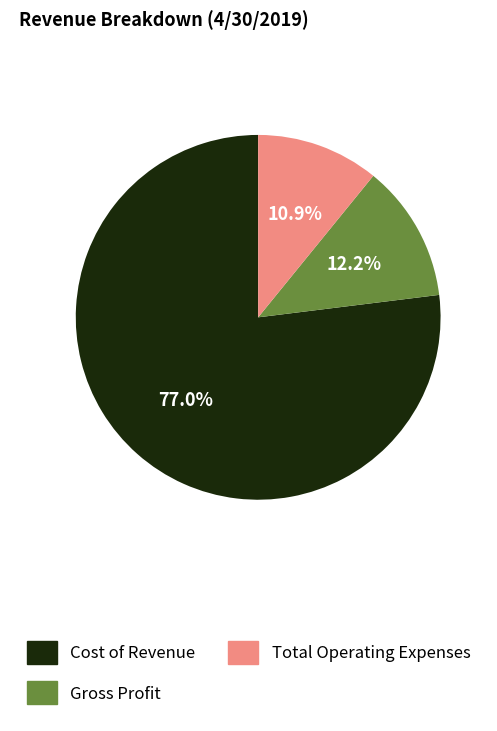

What portion of the pie excludes Total Operating Expenses?

89.1%